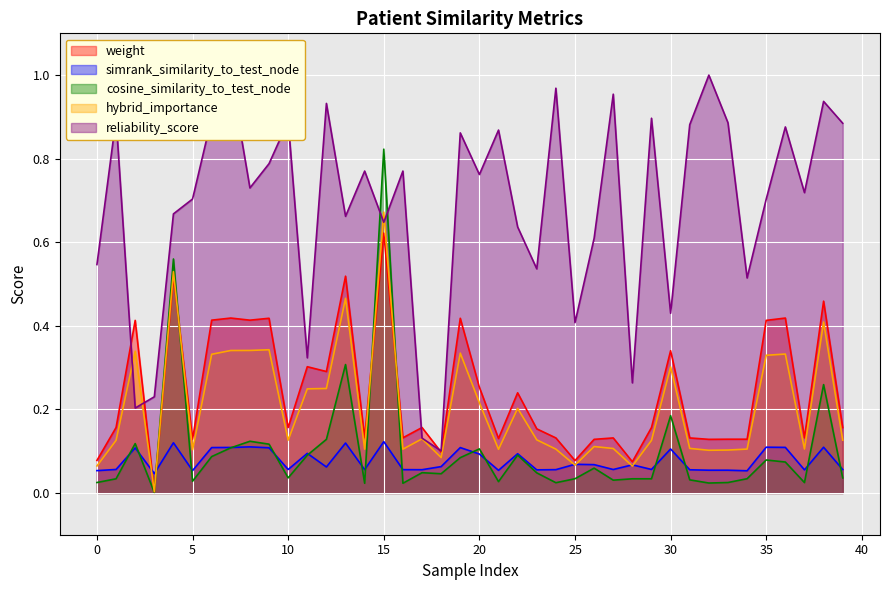

At which category is the sum across all series the highest?

15